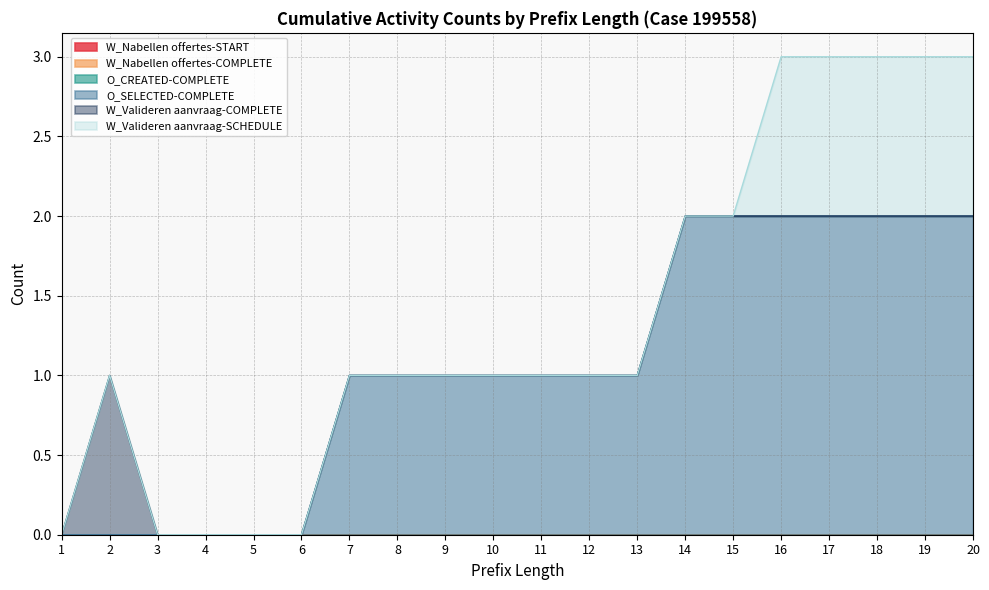

List the labels in order of W_Nabellen offertes-COMPLETE value, largest first.

1, 2, 3, 4, 5, 6, 7, 8, 9, 10, 11, 12, 13, 14, 15, 16, 17, 18, 19, 20